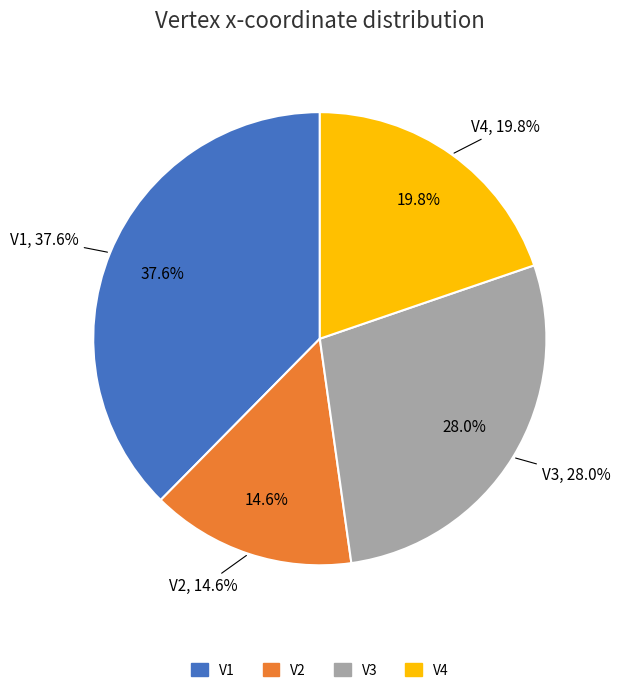

What percentage is the V1 slice, to the nearest percent?

38%